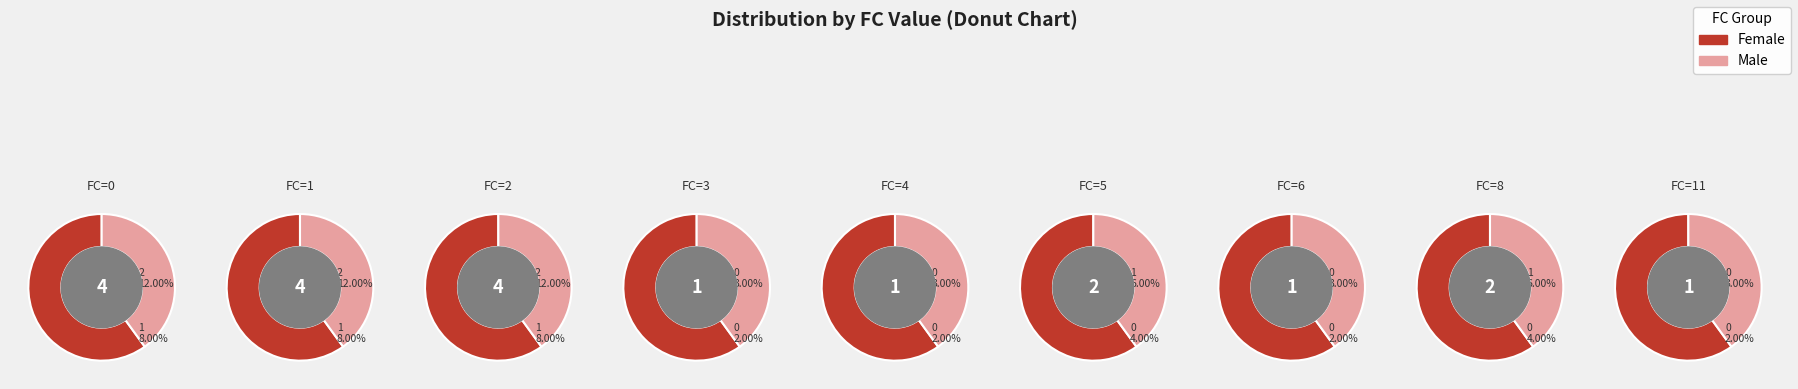

Is it true that 0 is 16% of the pie?

False